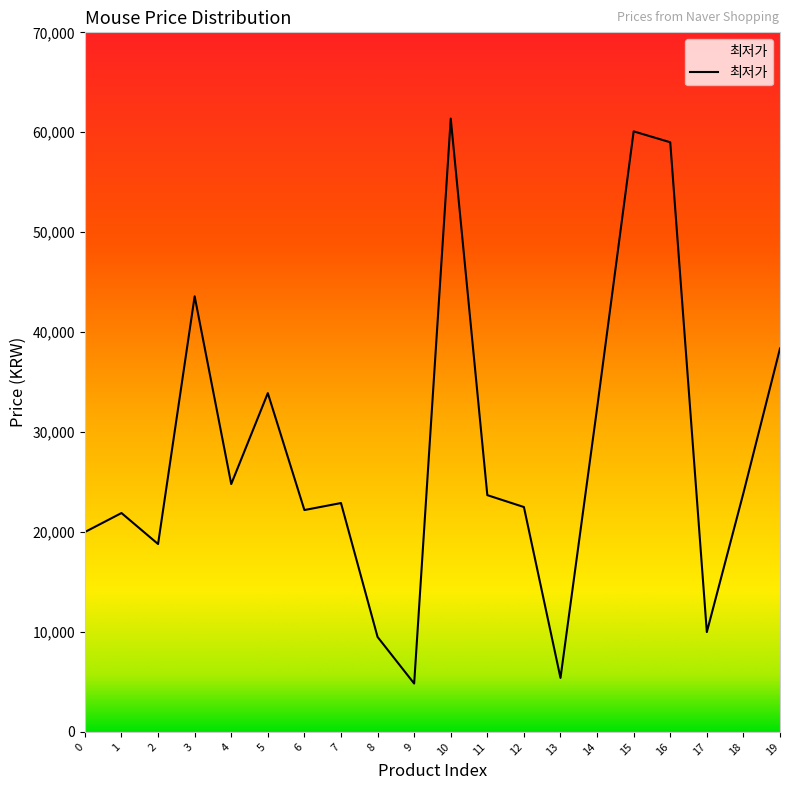

How many series are shown in this chart?

1